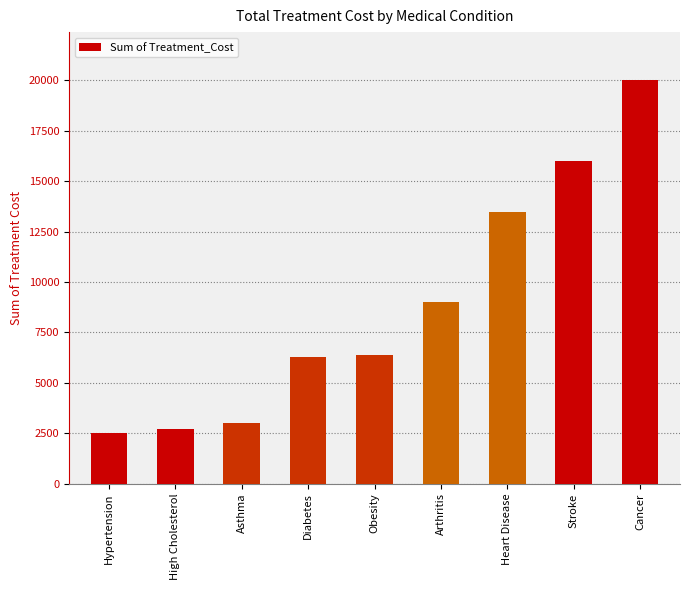

Approximately how many times larger is the value at Arthritis compared to High Cholesterol?

3.3